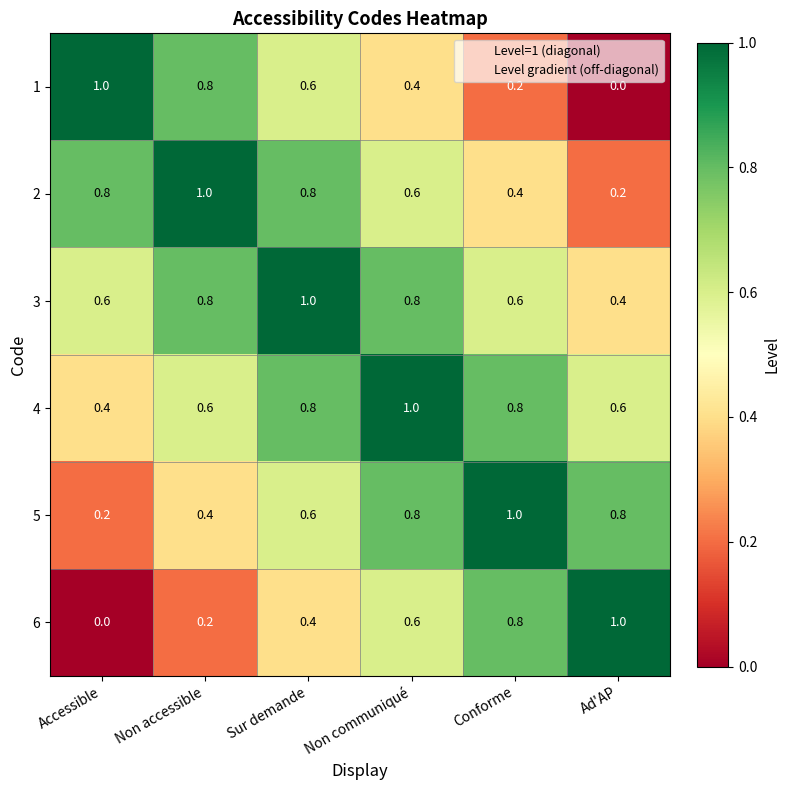

What is the spread (max minus min) of values at Accessible?

1.0